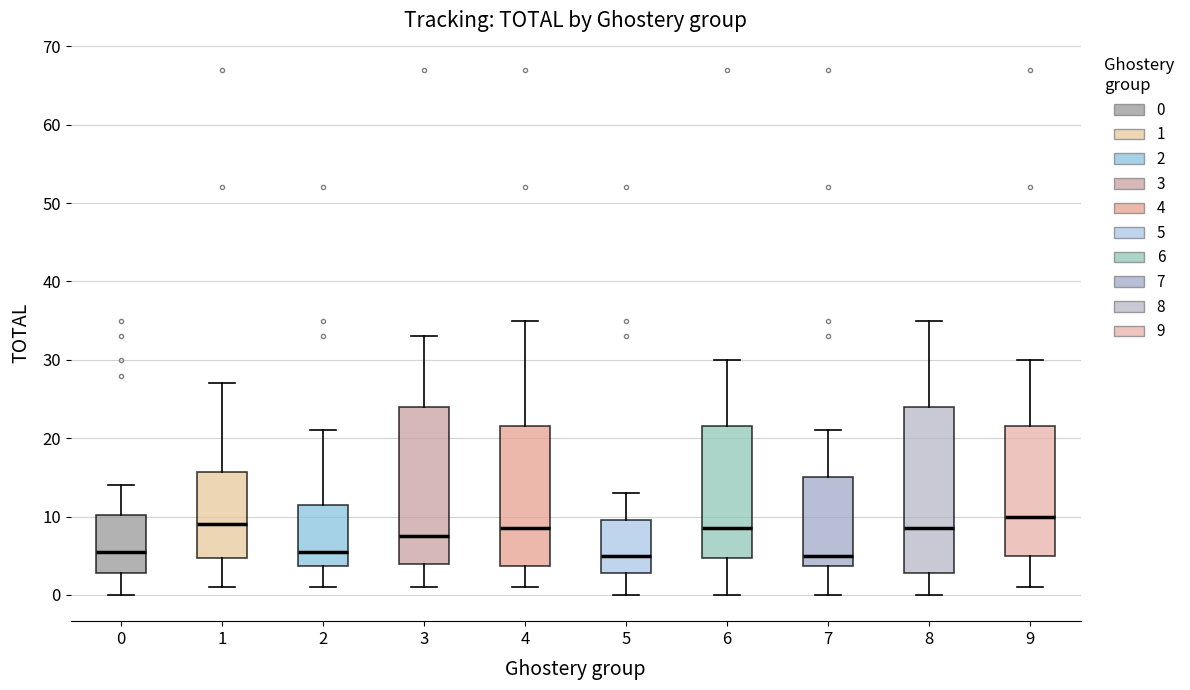

Where does the median line of the box at x = 9 sit on the y-axis? The values are not printed on the chart, so give them approximately, as read against the axis.

10